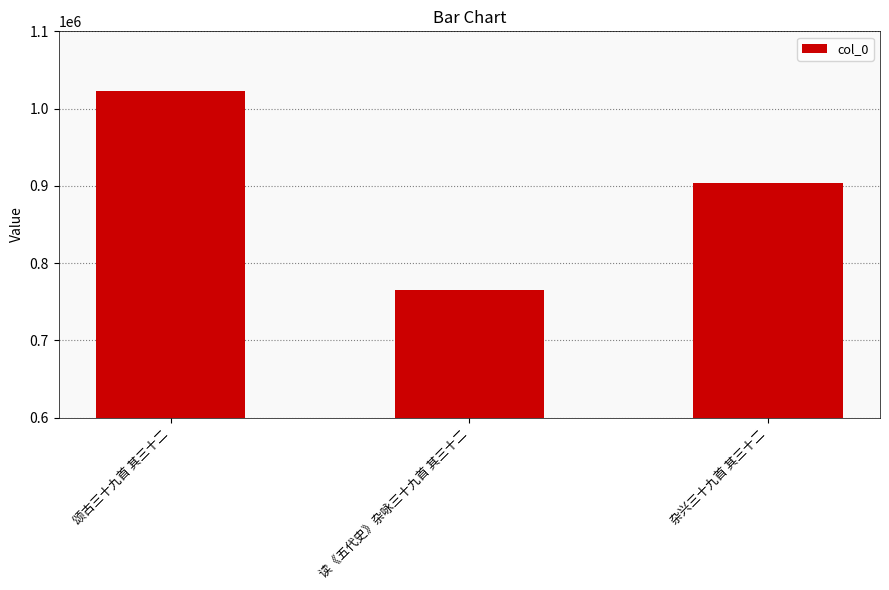

Rank the categories by value from highest to lowest.

颂古三十九首 其三十二, 杂兴三十九首 其三十二, 读《五代史》杂咏三十九首 其三十二